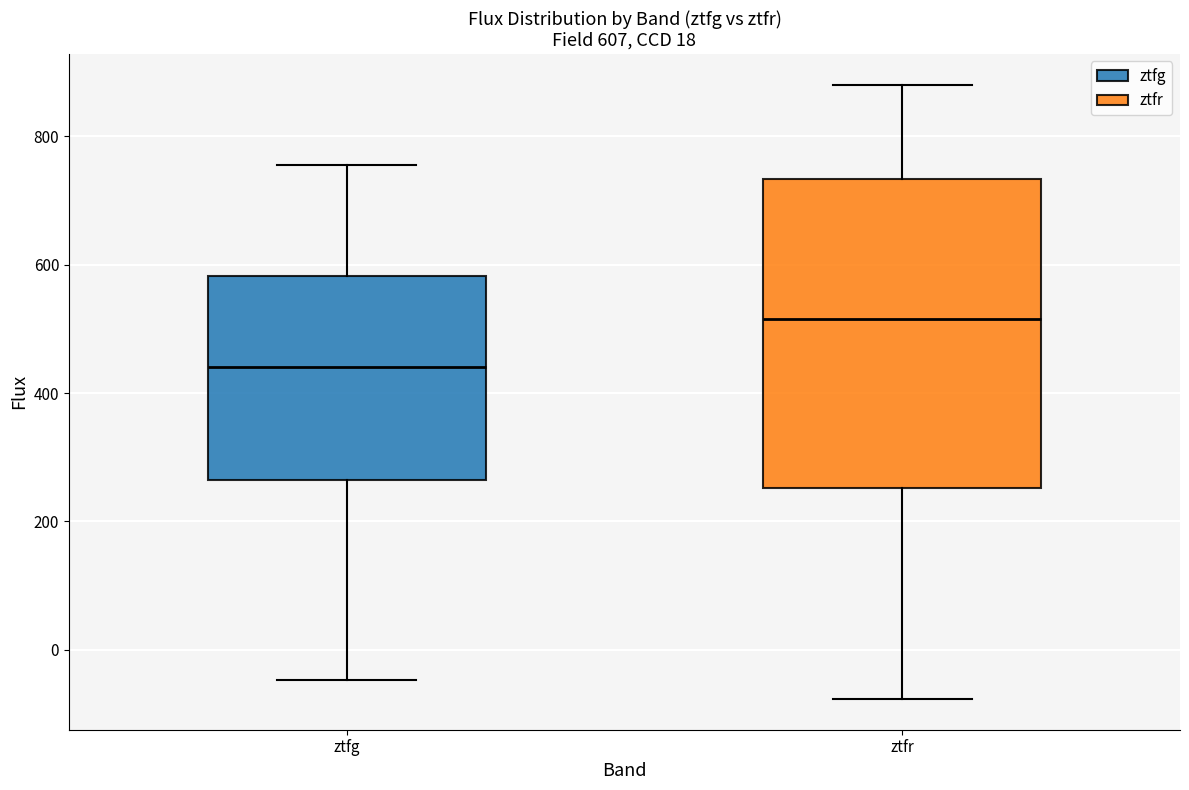

Which box is the tallest, from its lower edge to its upper edge?

ztfr